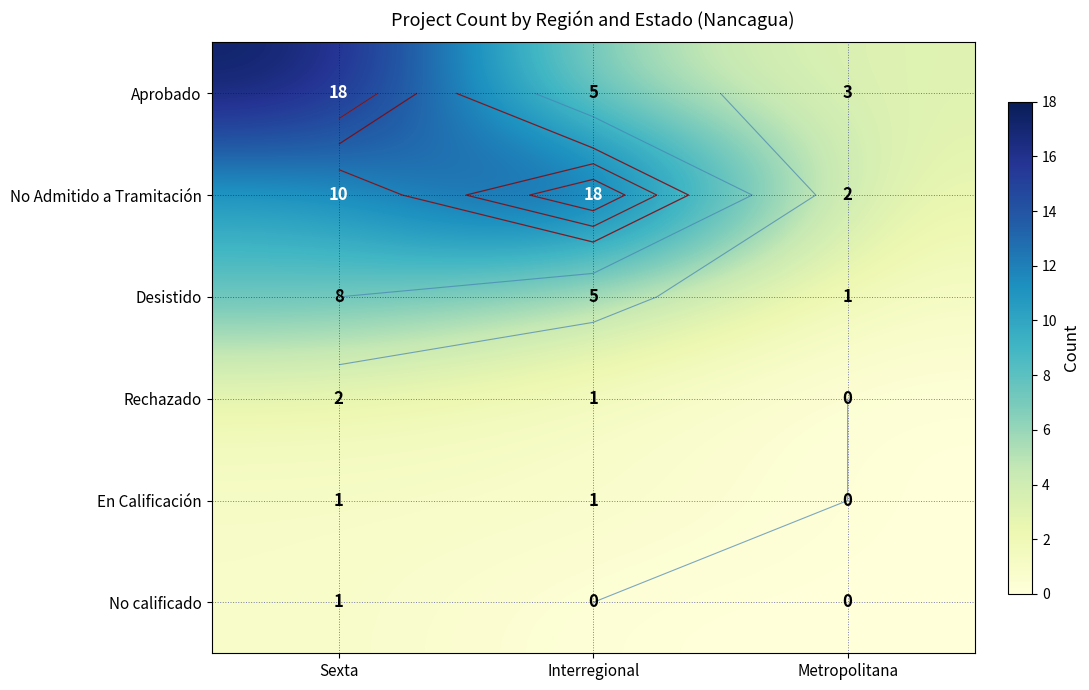

True or false: Aprobado has a value of 2 at Metropolitana.

False